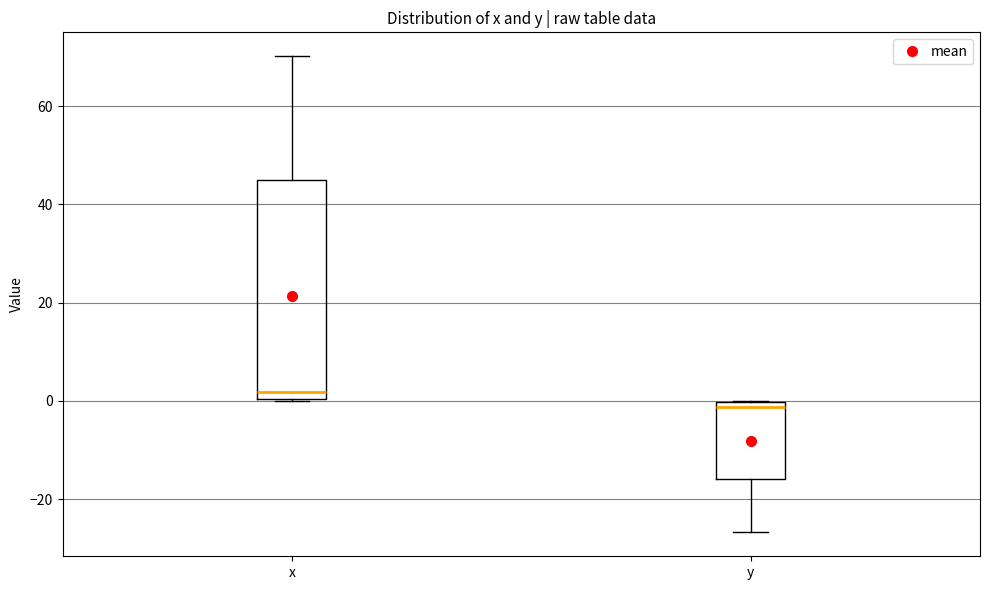

Where is the upper edge of the box for y on the y-axis? The values are not printed on the chart, so give them approximately, as read against the axis.

0